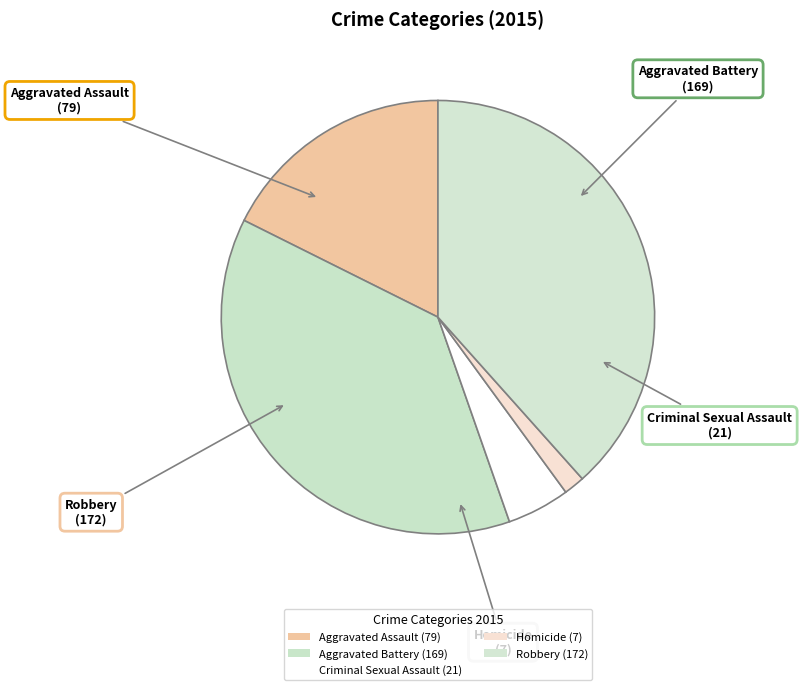

What is the change in value from Aggravated Assault to Aggravated Battery?

+90